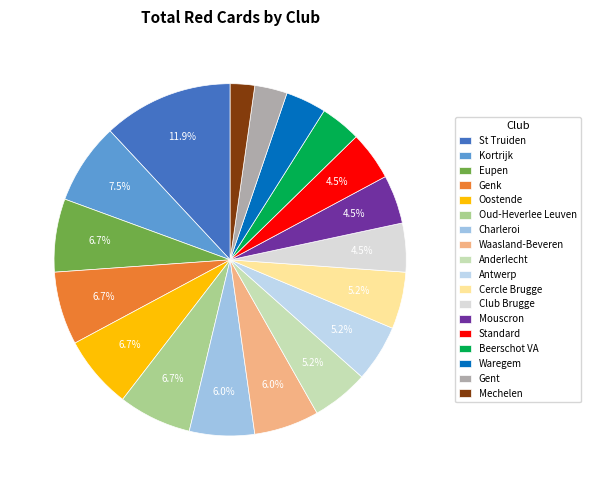

Approximately how many times larger is the value at Waasland-Beveren compared to Charleroi?

1.0